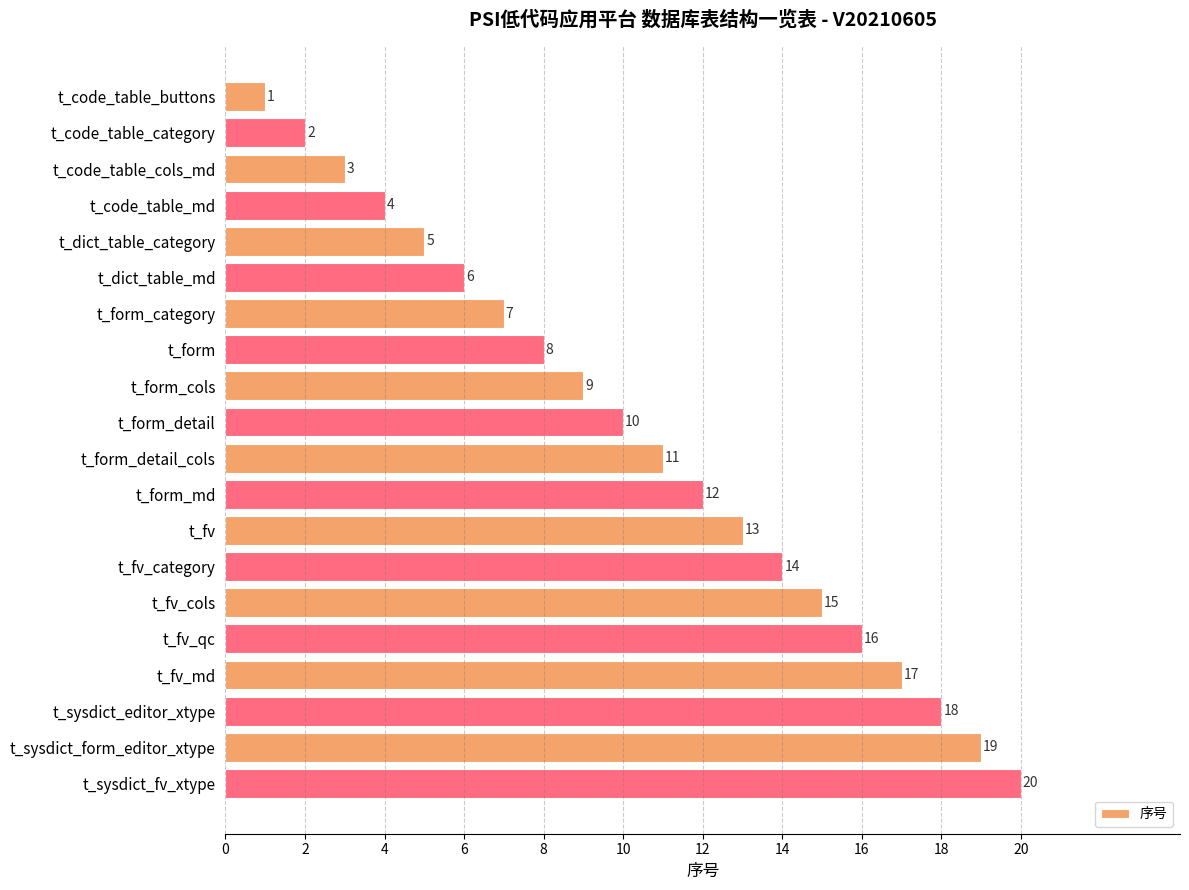

What is the difference between the maximum and minimum values?

19